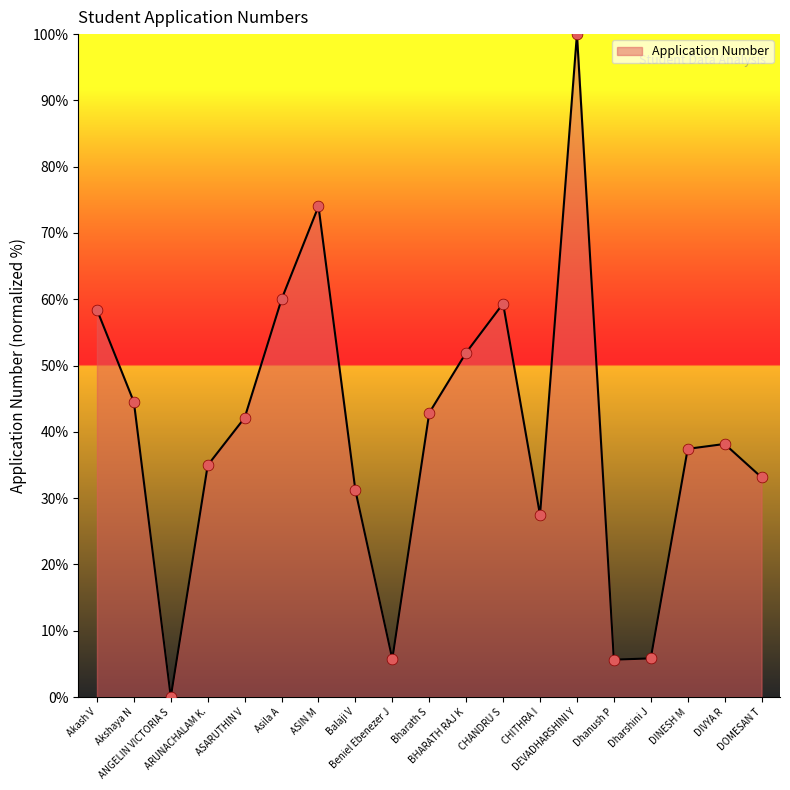

Approximately how many times larger is the value at Dhanush P compared to DEVADHARSHINI Y?

0.1